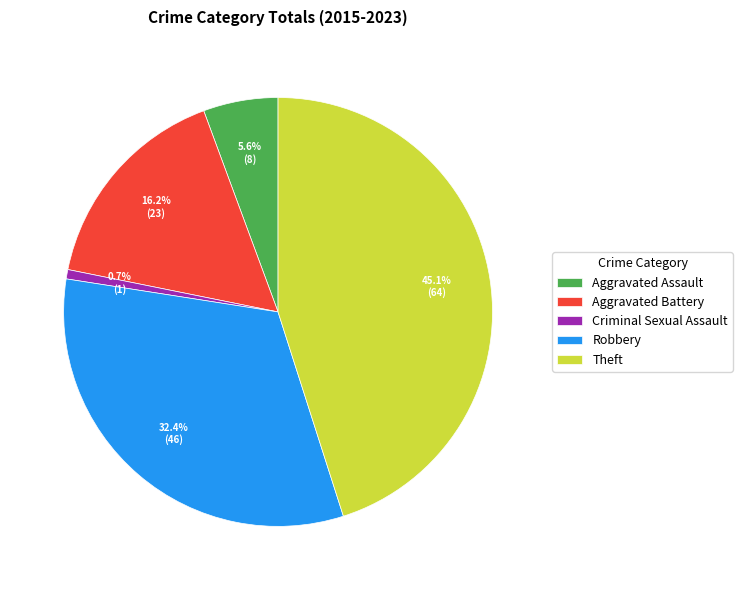

Does Aggravated Battery account for over 50% of the chart?

No